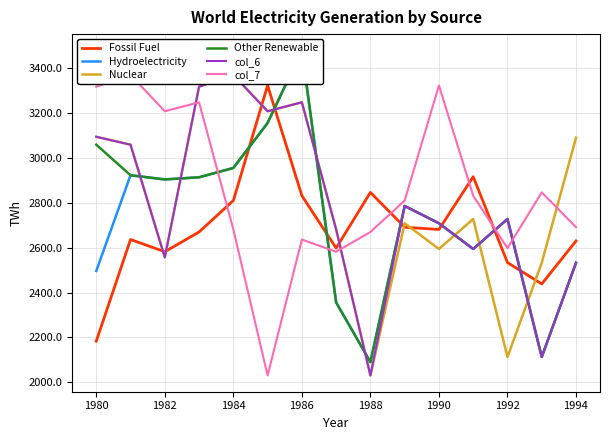

At which category does Fossil Fuel reach its first local valley?

1982